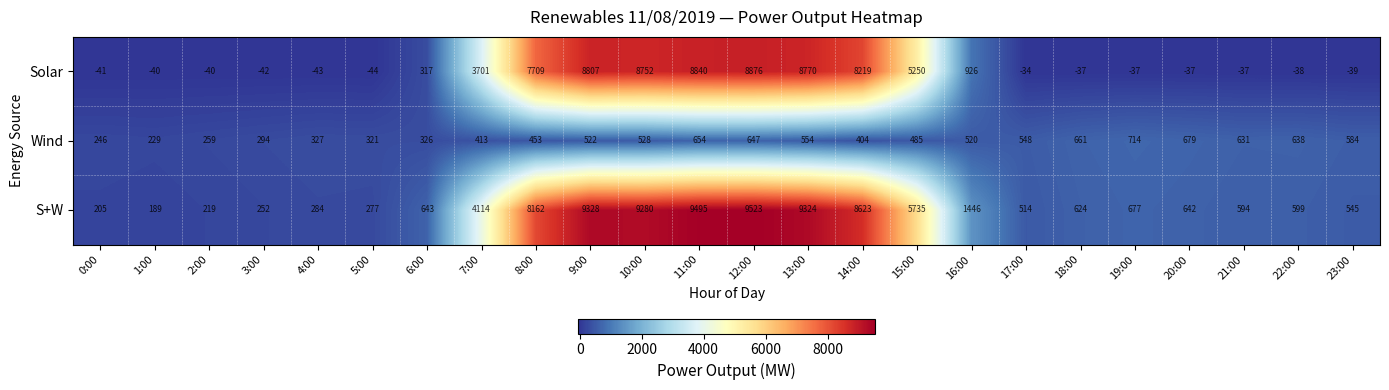

What is the difference between the maximum and second lowest values in the Wind series?

468